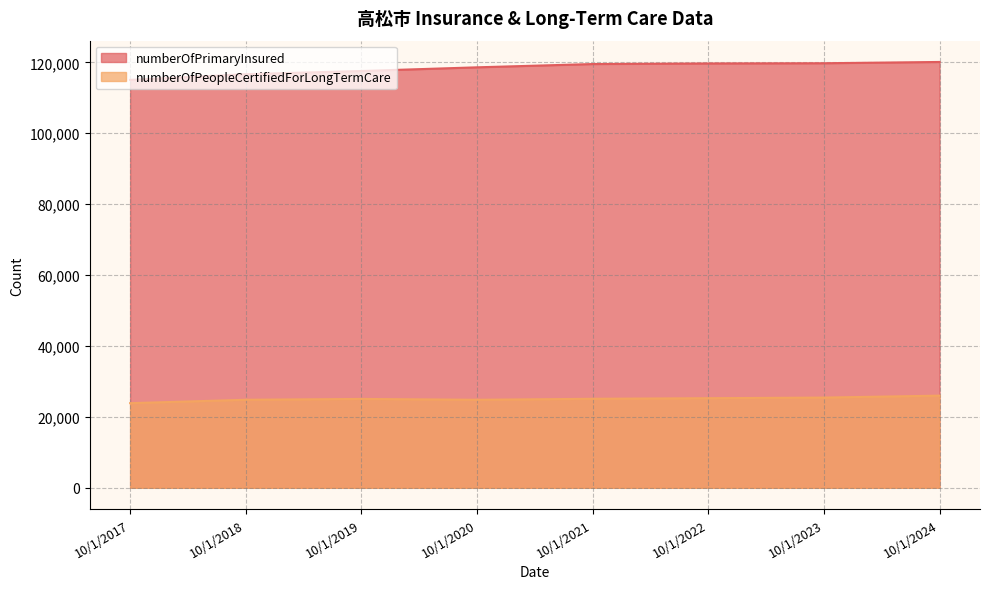

What is the total value across all series at 10/1/2019?

142637